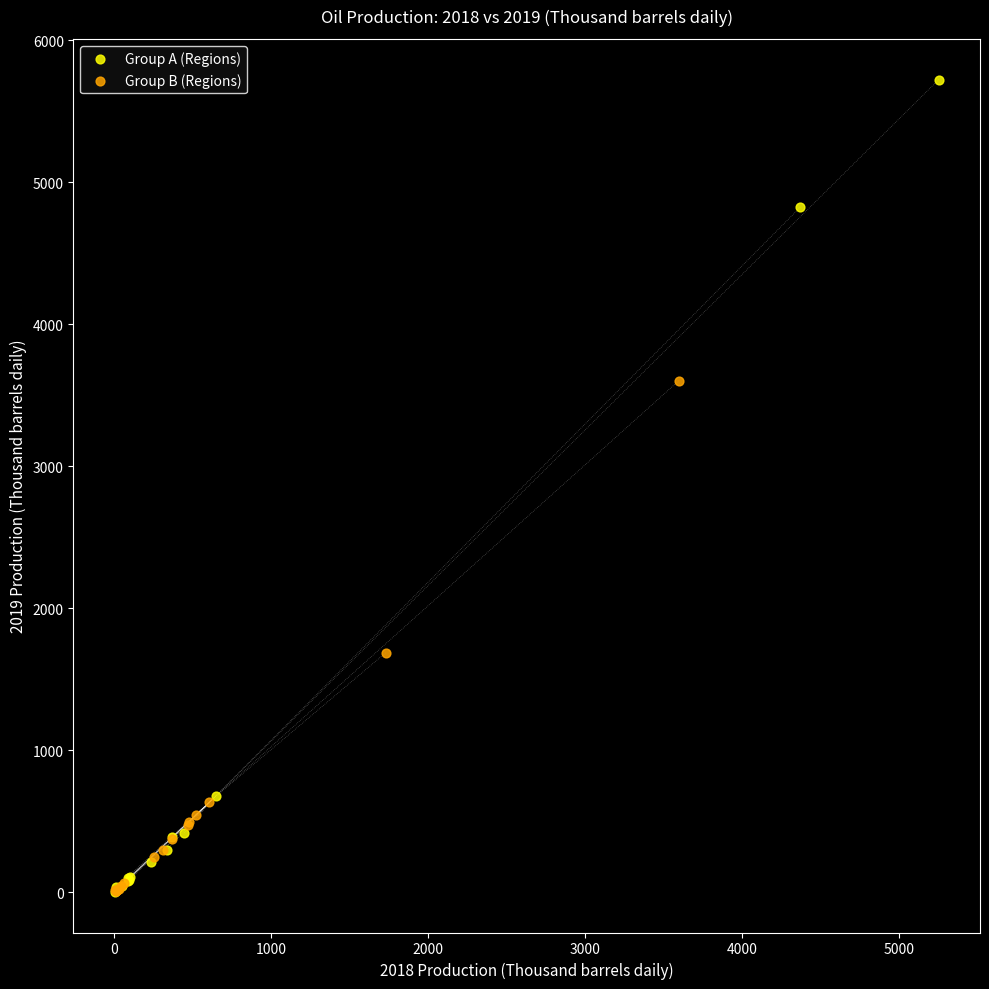

Which series reaches the maximum Y coordinate?

Group A (Regions)